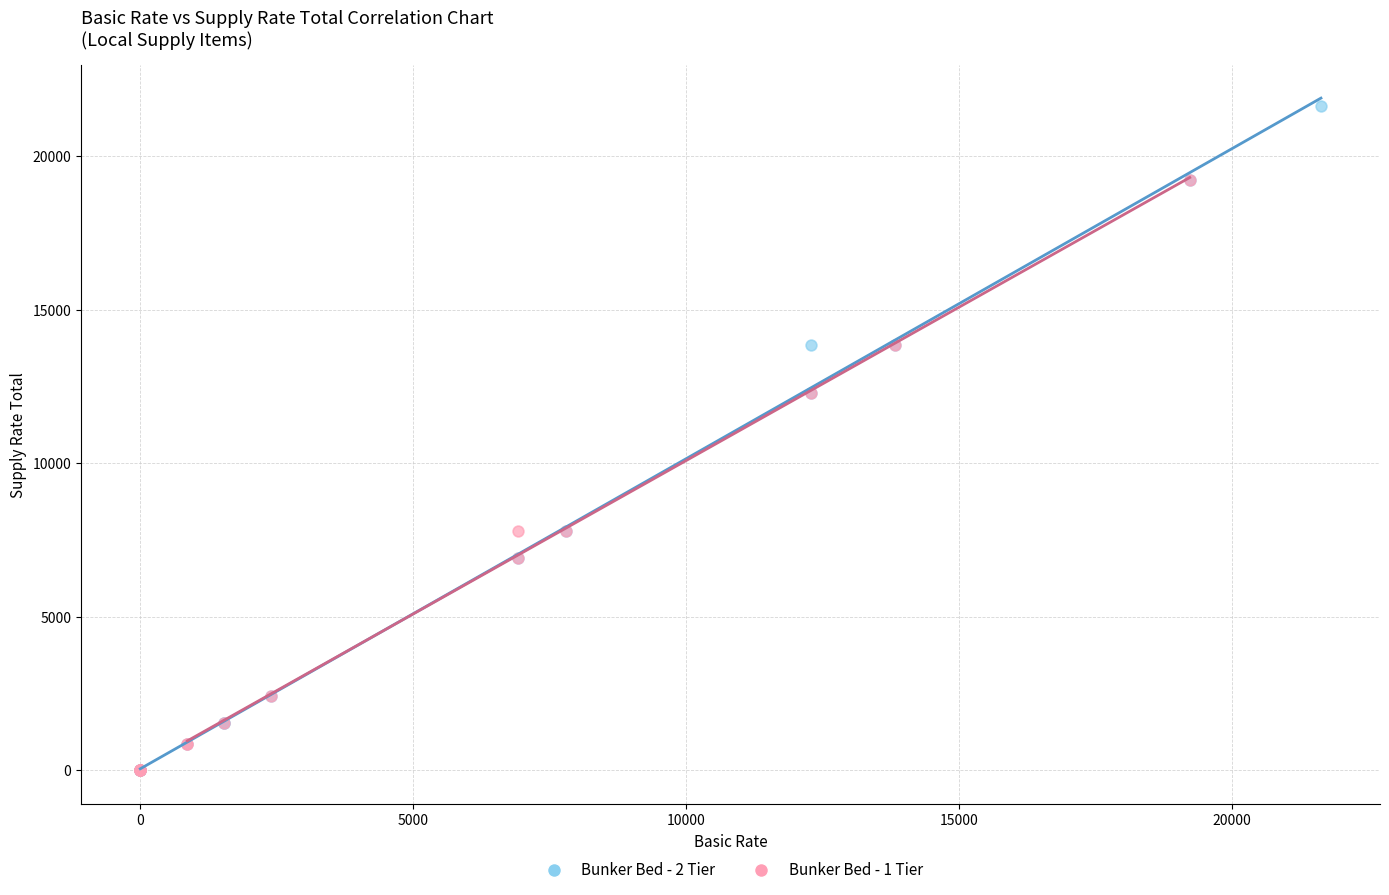

Which series reaches the maximum Y coordinate?

Bunker Bed - 2 Tier